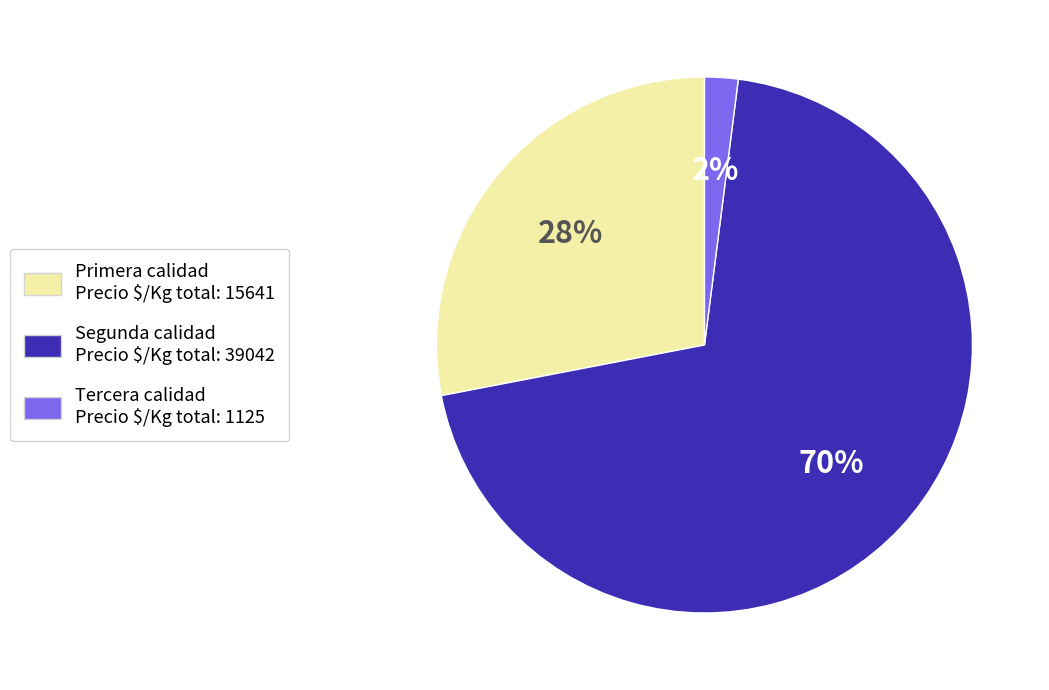

To the nearest percent, what is the difference between the Primera and Tercera slice percentages?

26%